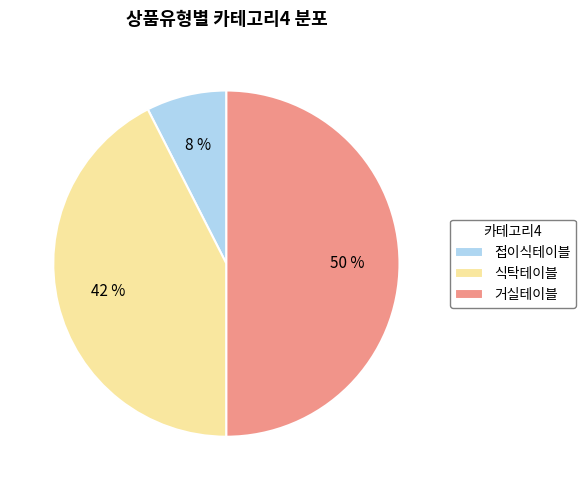

Does 식탁테이블 represent more than half of the total?

No